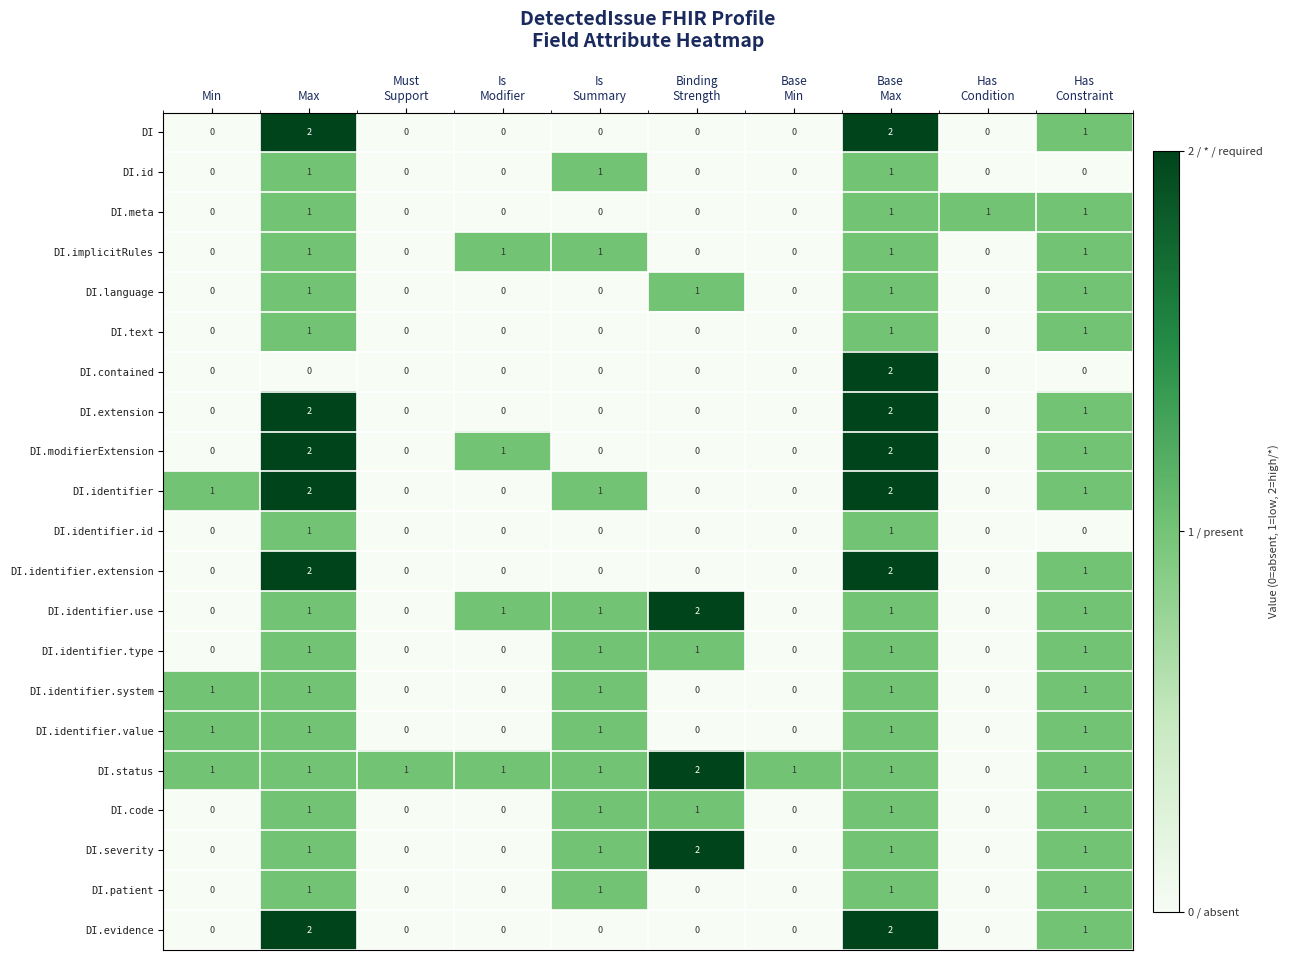

The value of DI.contained at Max is 1. True or false?

False